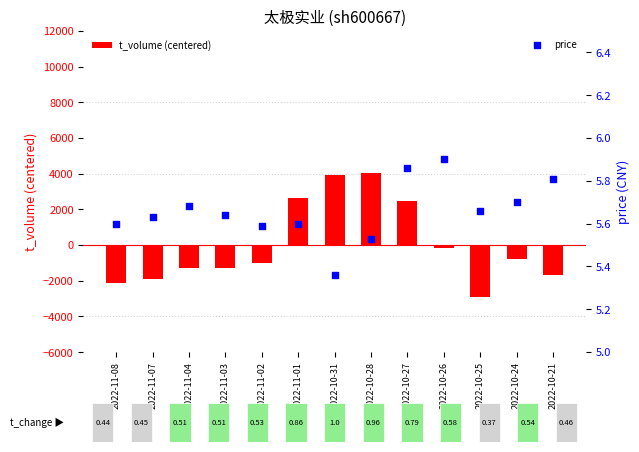

Which series has the largest total across all categories?

price